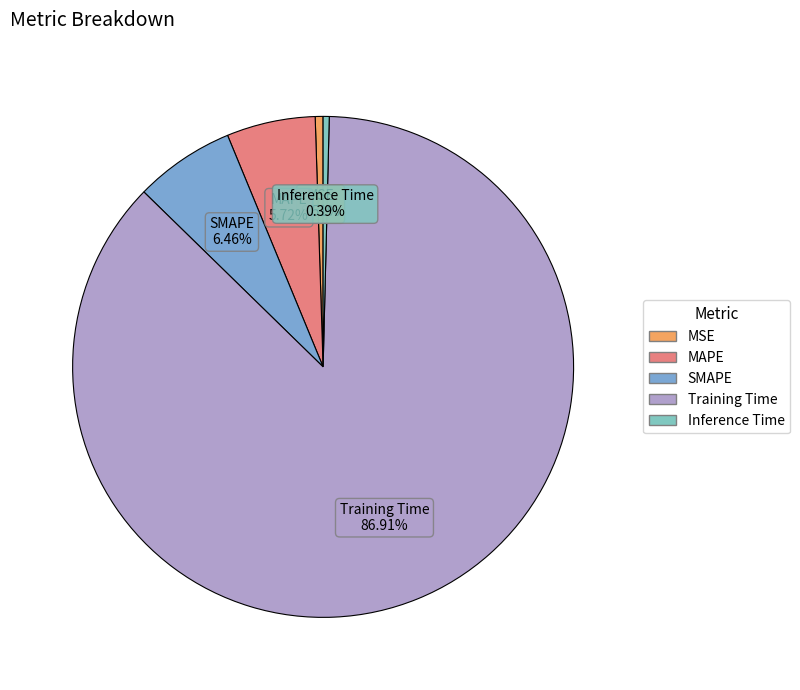

Combined, do SMAPE and Training Time account for over 50%?

Yes